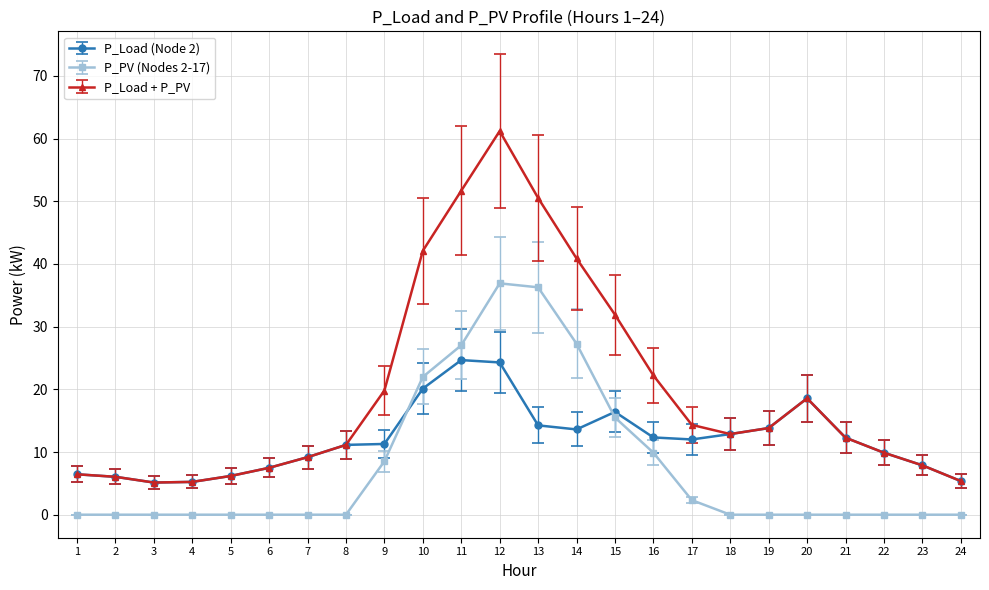

Which series has the largest total across all categories?

P_Load + P_PV